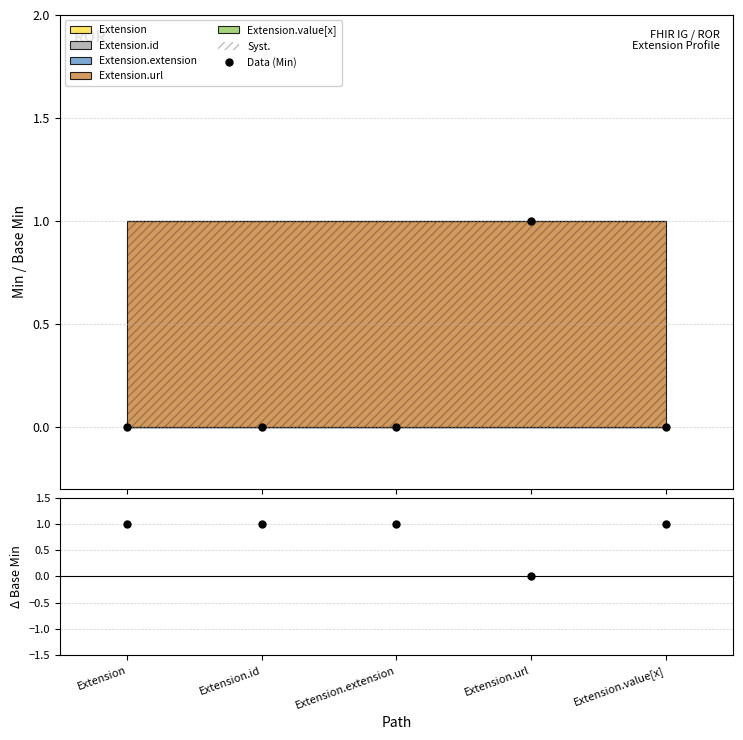

List the series in order of their overall mean, lowest first.

Data (Min), Base Min − Min